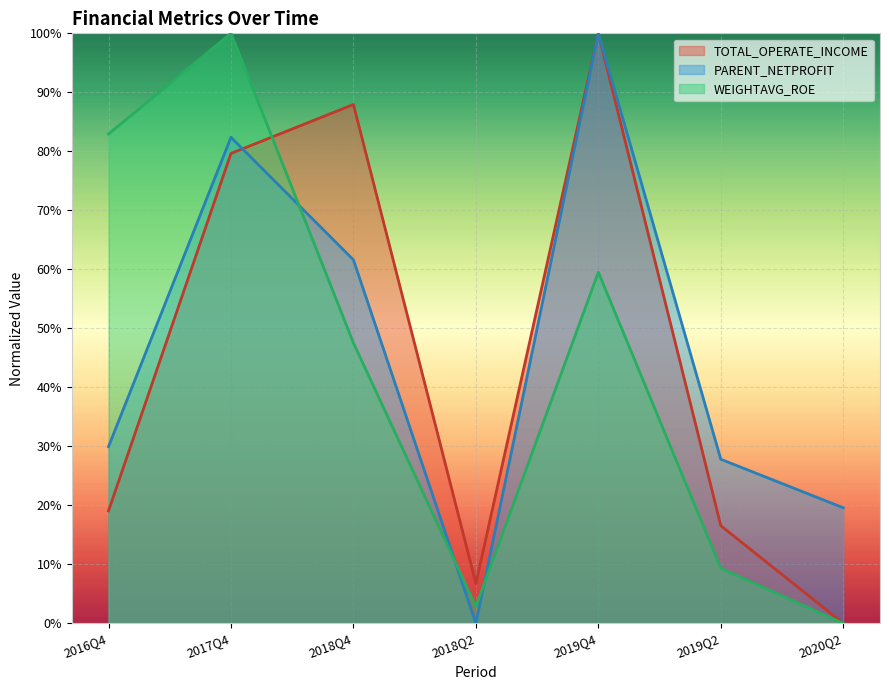

How many values in TOTAL_OPERATE_INCOME are above zero?

6